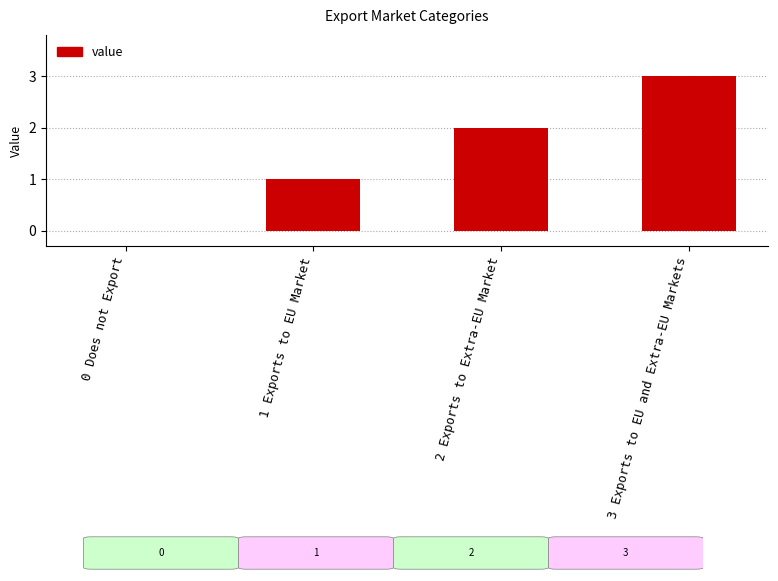

What is the change in value from 0 Does not Export to 3 Exports to EU and Extra-EU Markets?

+3